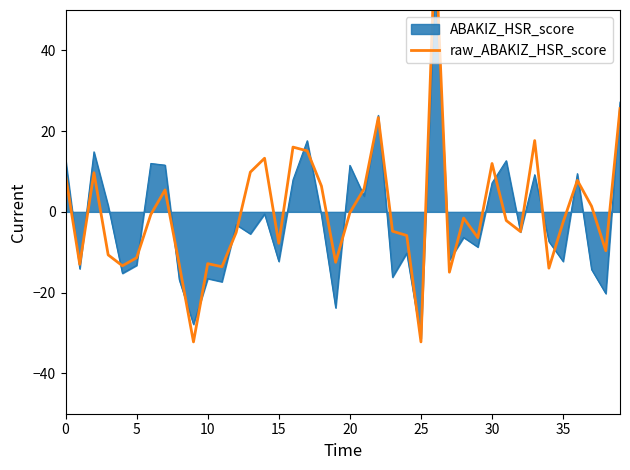

Where is the data nearest to the value 17?

33